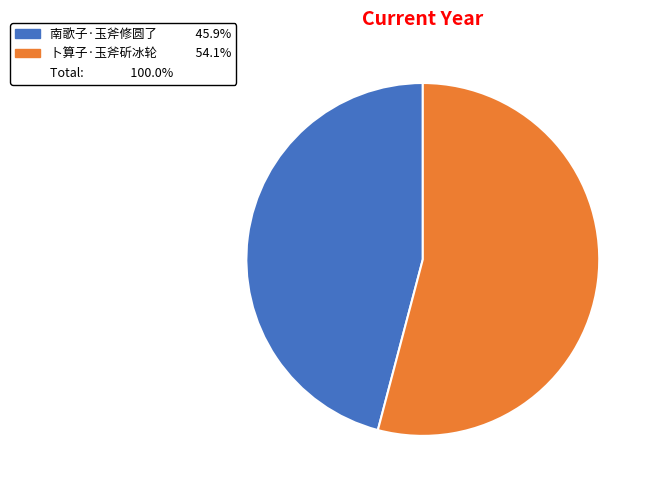

How many slices are in this pie chart?

2